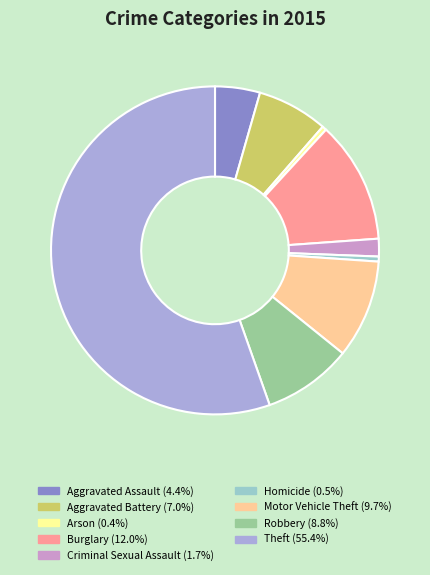

What is the ratio of the value at Criminal Sexual Assault (1.7%) to the value at Homicide (0.5%)?

3.5